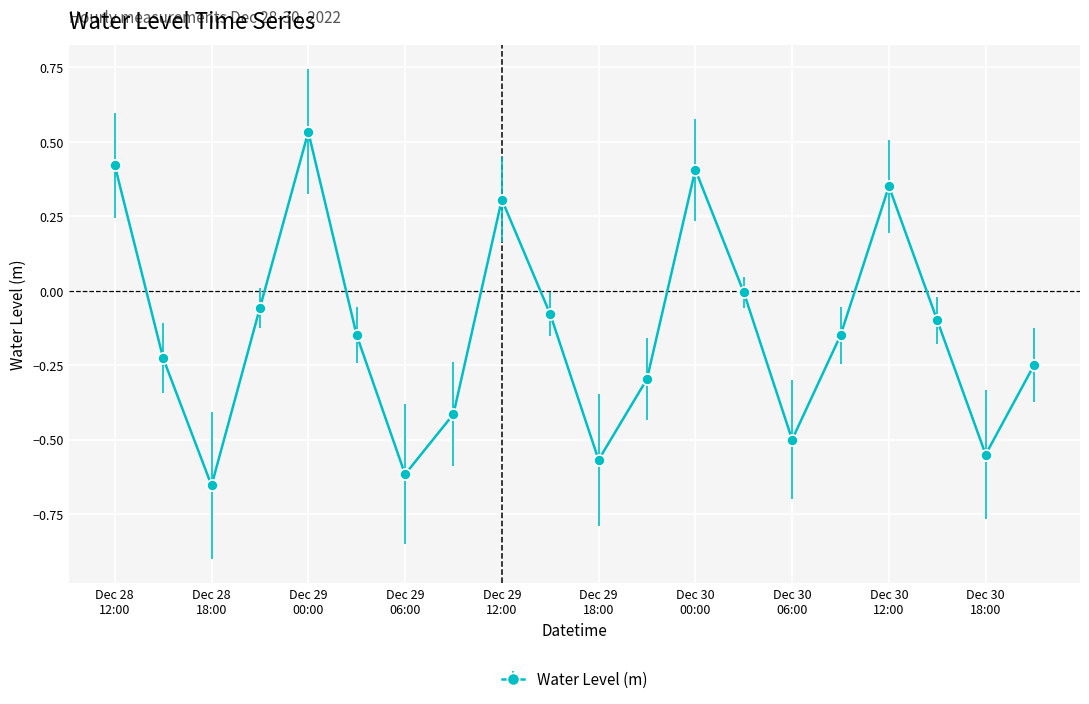

Is this an area chart (filled region under the line)?

No